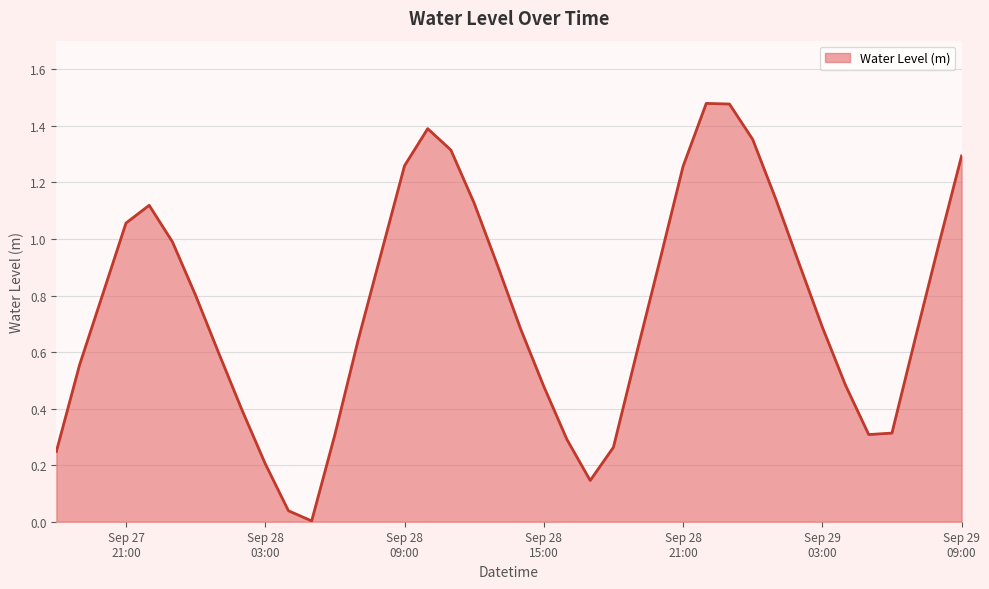

List the labels in order of value, smallest first.

2023-09-28 05:00:00, 2023-09-28 04:00:00, 2023-09-28 17:00:00, 2023-09-28 03:00:00, 2023-09-27 18:00:00, 2023-09-28 18:00:00, 2023-09-28 16:00:00, 2023-09-28 06:00:00, 2023-09-29 05:00:00, 2023-09-29 06:00:00, 2023-09-28 02:00:00, 2023-09-28 15:00:00, 2023-09-29 04:00:00, 2023-09-27 19:00:00, 2023-09-28 01:00:00, 2023-09-28 19:00:00, 2023-09-28 07:00:00, 2023-09-29 07:00:00, 2023-09-28 14:00:00, 2023-09-29 03:00:00, 2023-09-28 00:00:00, 2023-09-27 20:00:00, 2023-09-28 13:00:00, 2023-09-29 02:00:00, 2023-09-28 20:00:00, 2023-09-28 08:00:00, 2023-09-29 08:00:00, 2023-09-27 23:00:00, 2023-09-27 21:00:00, 2023-09-27 22:00:00, 2023-09-28 12:00:00, 2023-09-29 01:00:00, 2023-09-28 21:00:00, 2023-09-28 09:00:00, 2023-09-29 09:00:00, 2023-09-28 11:00:00, 2023-09-29 00:00:00, 2023-09-28 10:00:00, 2023-09-28 23:00:00, 2023-09-28 22:00:00